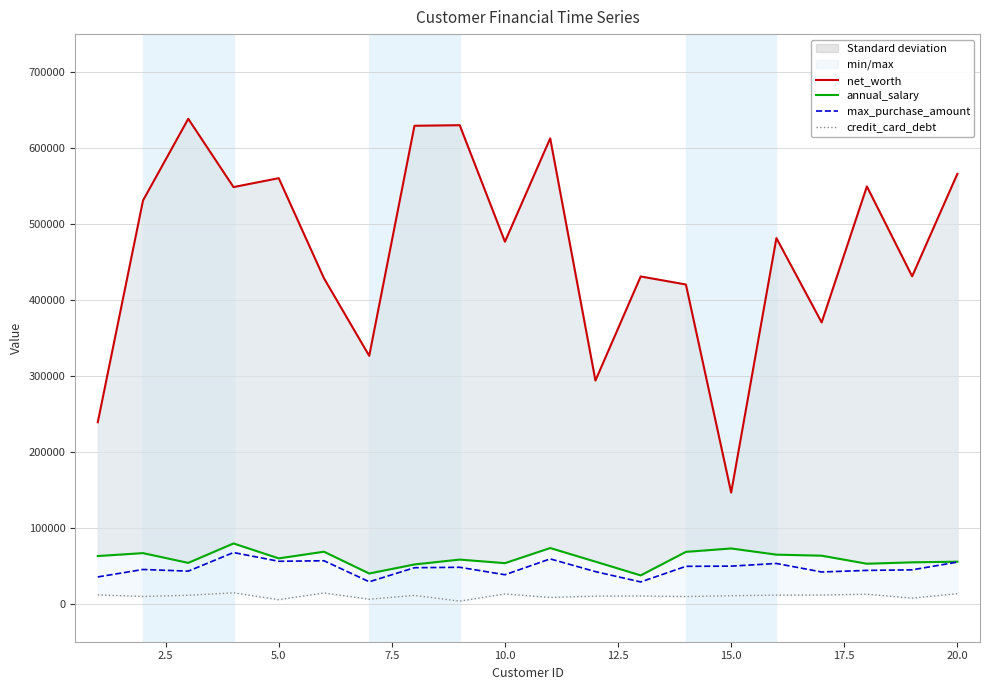

What is the average value of the net_worth series?

465535.4